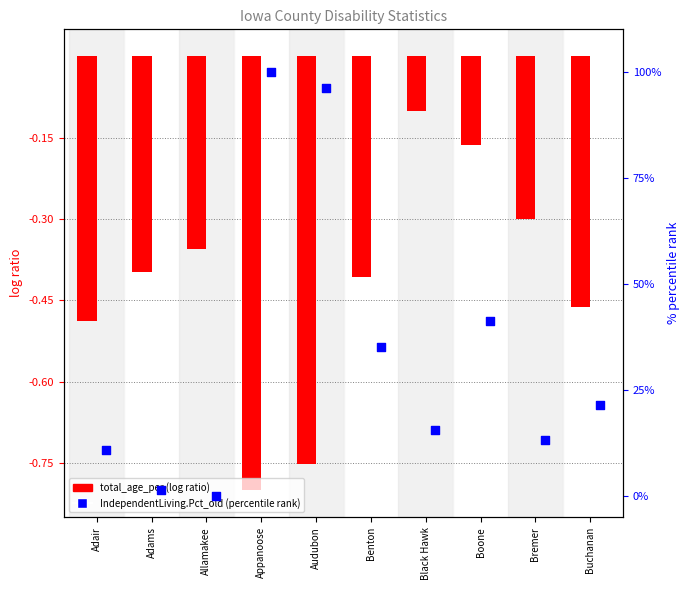

At which category is the sum across all series the highest?

Appanoose